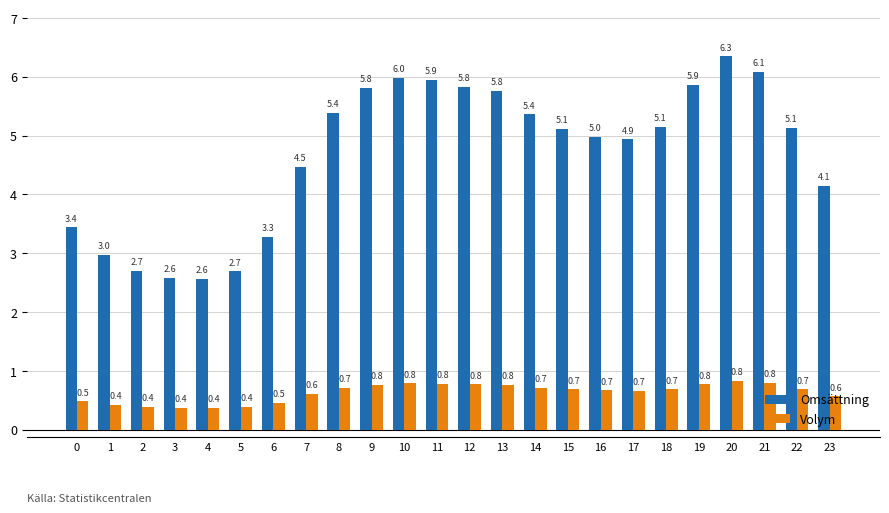

How many series are shown in this chart?

2